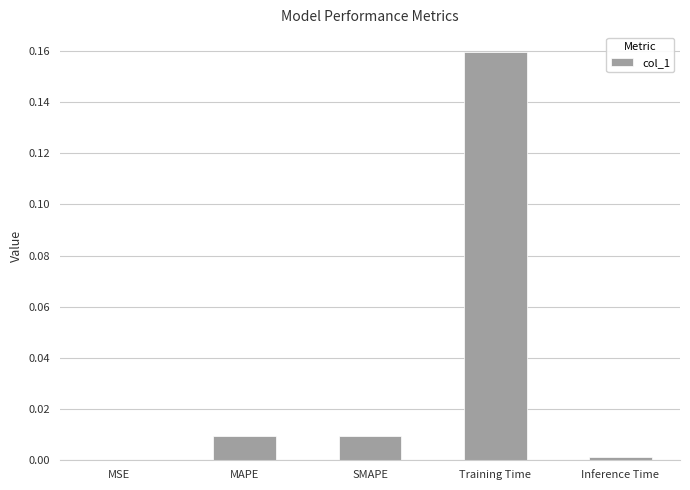

Is it true that the value at Training Time is 0.1?

False